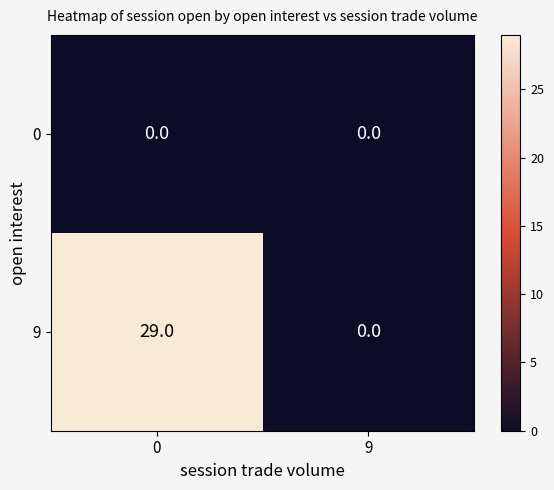

At which label is 9 closest to 14?

9